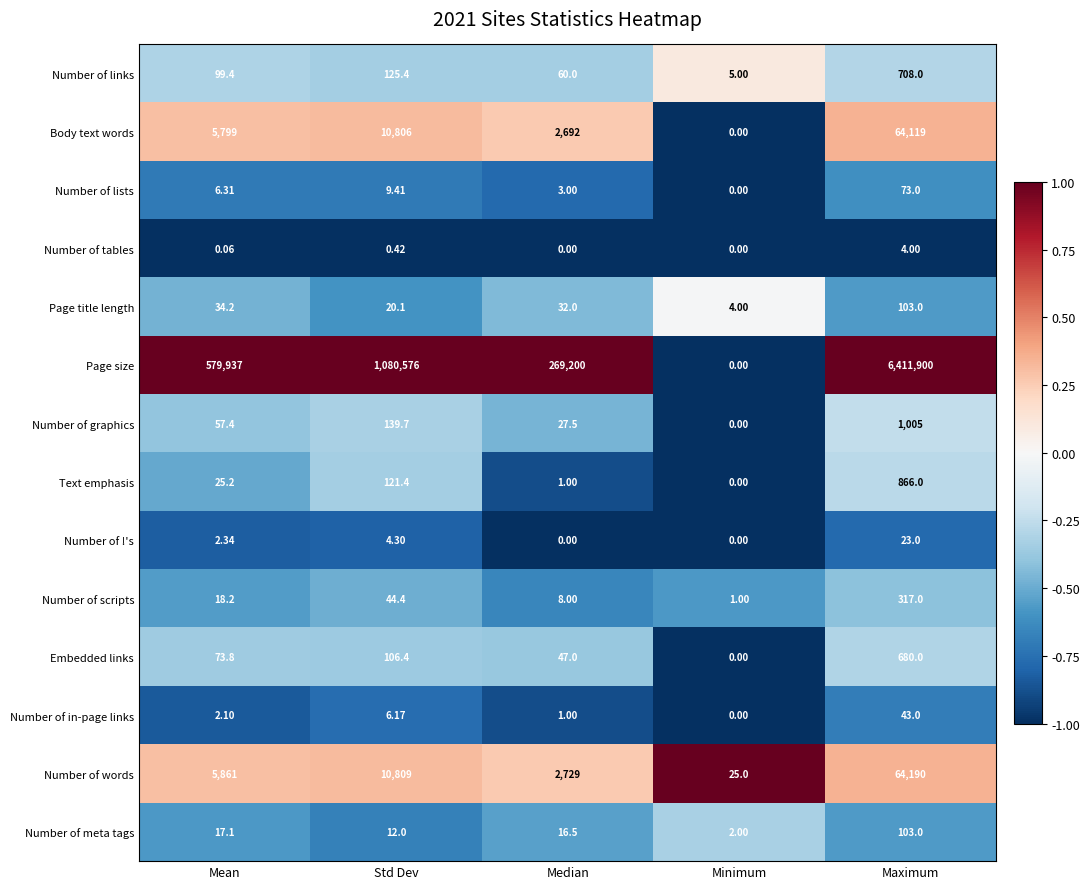

Which category has the highest value in the Number of scripts series?

Maximum